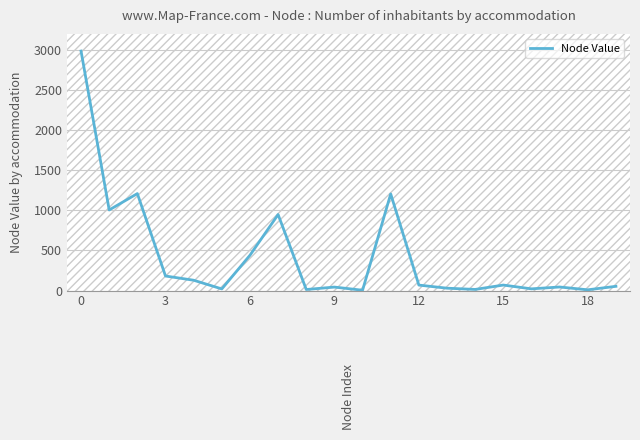

What is the greatest value displayed?

2985.8